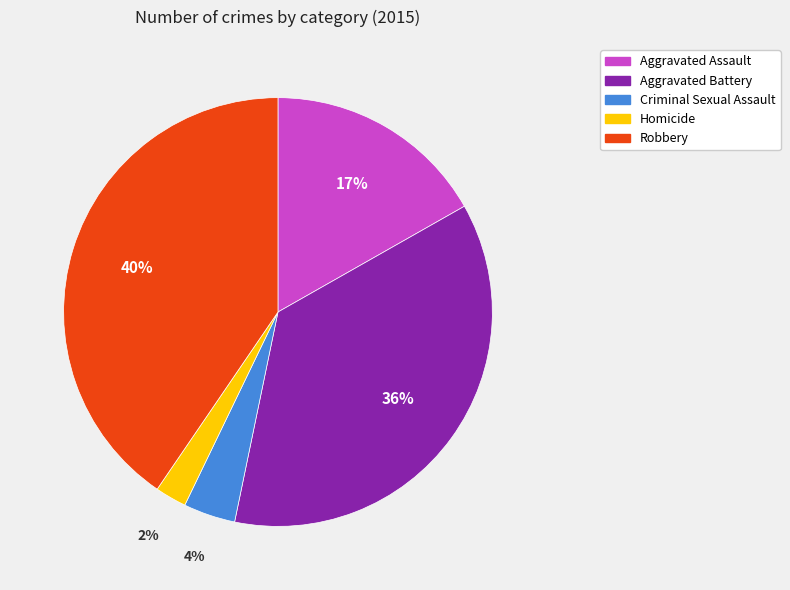

Is it true that Homicide is 2% of the pie?

True